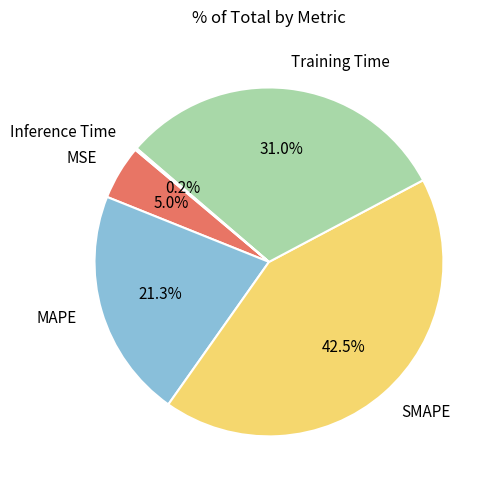

What is the largest slice in the pie chart?

SMAPE